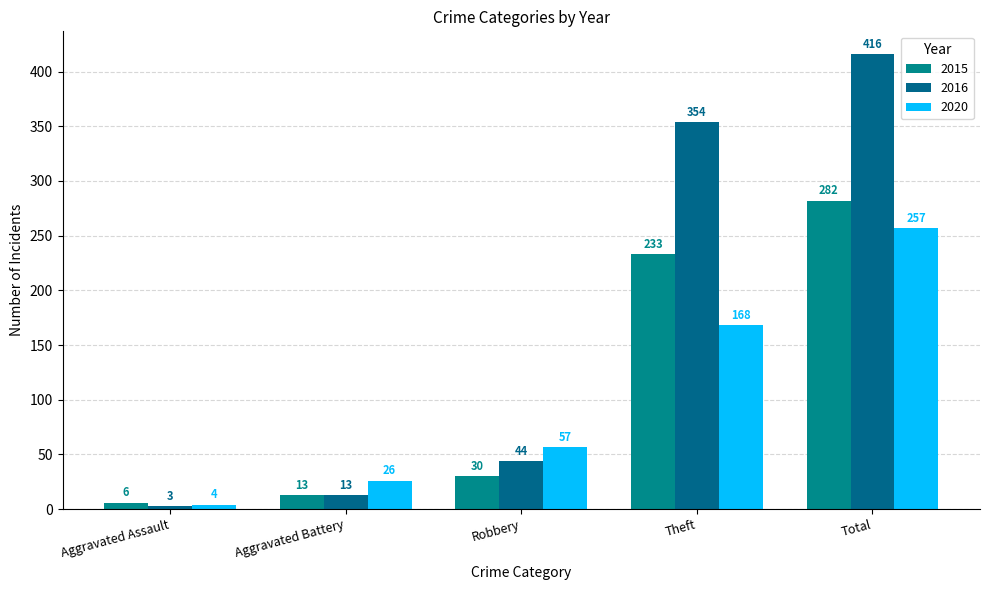

Rank the series by their average value, from lowest to highest.

2020, 2015, 2016